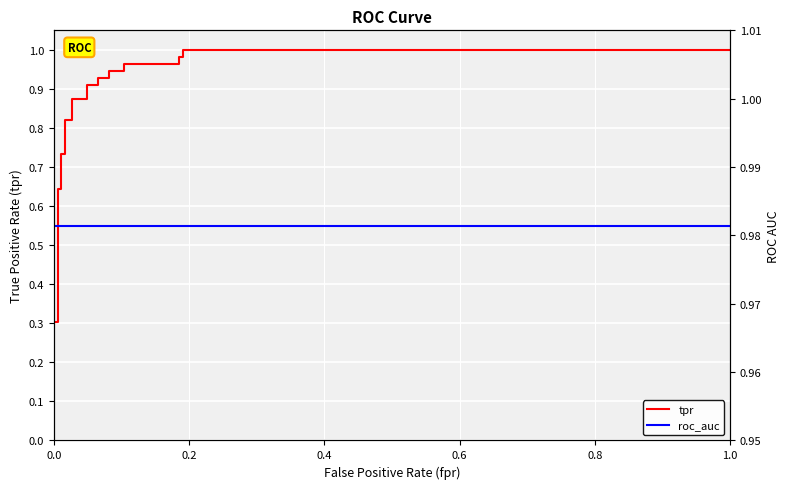

What is the value of the tpr point at the 12th from the left?

0.9